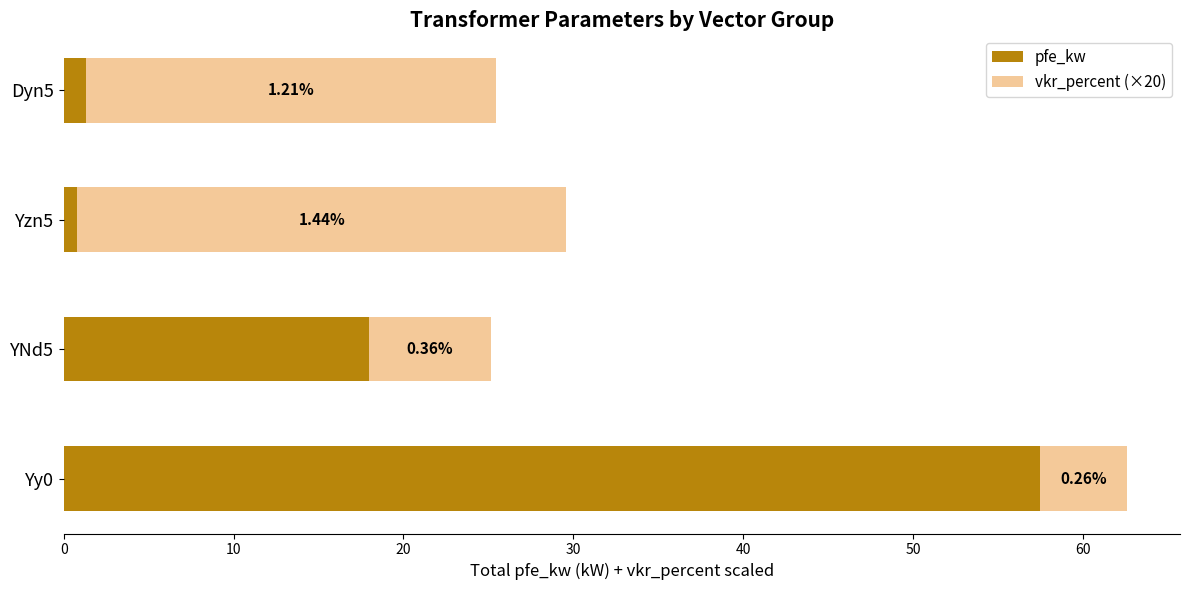

At how many categories does at least one series exceed 8?

4